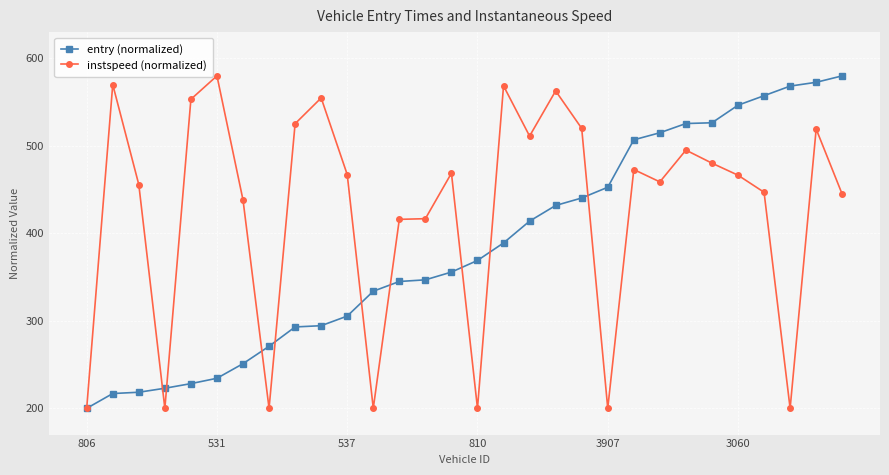

What is the value of the entry (normalized) point at the 10th from the left?

294.4